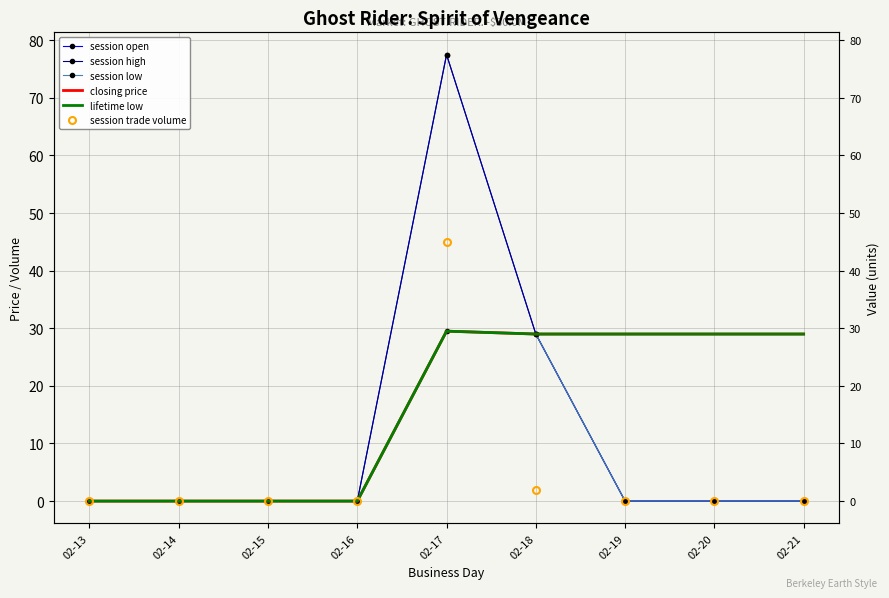

Reading left to right, what are all the values shown in this chart?

session open: 02-13=0.0	02-14=0.0	02-15=0.0	02-16=0.0	02-17=77.5	02-18=29.0	02-19=0.0	02-20=0.0	02-21=0.0
session high: 02-13=0.0	02-14=0.0	02-15=0.0	02-16=0.0	02-17=77.5	02-18=29.0	02-19=0.0	02-20=0.0	02-21=0.0
session low: 02-13=0.0	02-14=0.0	02-15=0.0	02-16=0.0	02-17=29.5	02-18=29.0	02-19=0.0	02-20=0.0	02-21=0.0
closing price: 02-13=0.0	02-14=0.0	02-15=0.0	02-16=0.0	02-17=29.5	02-18=29.0	02-19=29.0	02-20=29.0	02-21=29.0
lifetime low: 02-13=0.0	02-14=0.0	02-15=0.0	02-16=0.0	02-17=29.5	02-18=29.0	02-19=29.0	02-20=29.0	02-21=29.0
session trade volume: 02-13=0.0	02-14=0.0	02-15=0.0	02-16=0.0	02-17=45.0	02-18=2.0	02-19=0.0	02-20=0.0	02-21=0.0